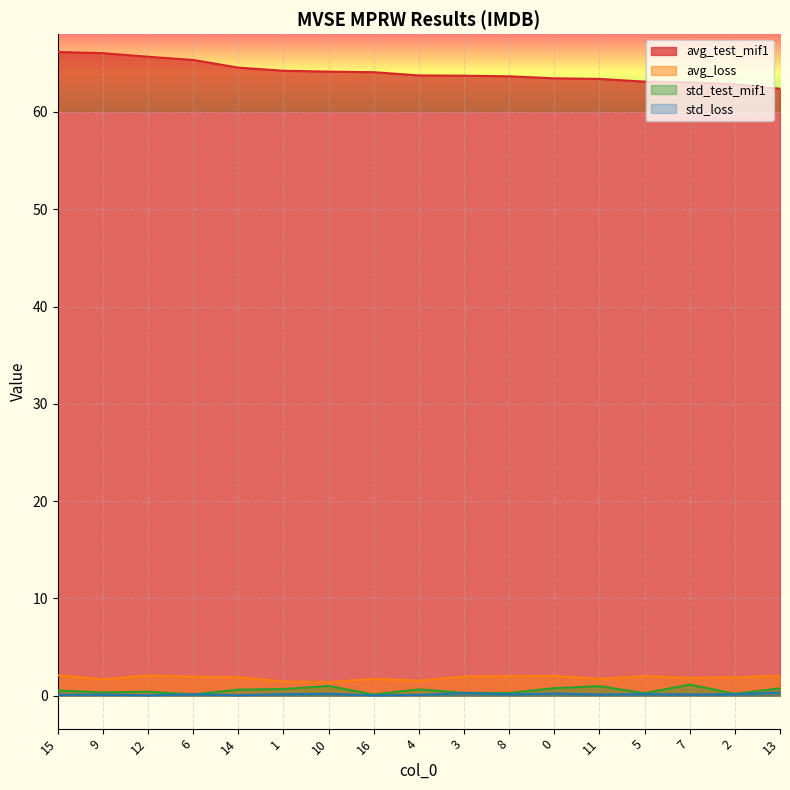

At how many categories does at least one series exceed 55?

17